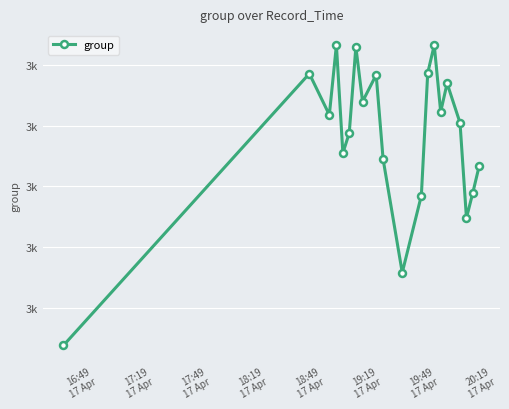

Reading left to right, extract all data points from this chart.

3438	3886	3818	3933	3755	3788	3930	3840	3884	3745	3558	3685	3887	3933	3823	3870	3805	3648	3689	3734